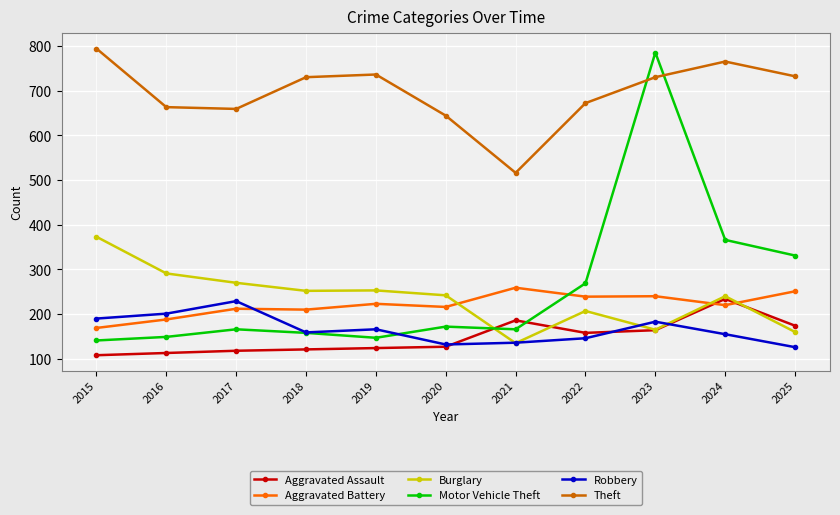

What is the difference between the Burglary values at 2018 and 2015?

121